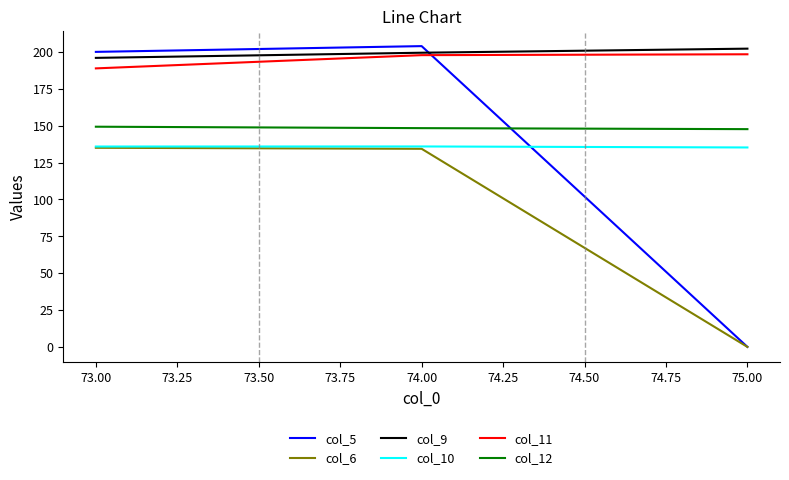

What is the total value across all series at 73.00?

1005.0